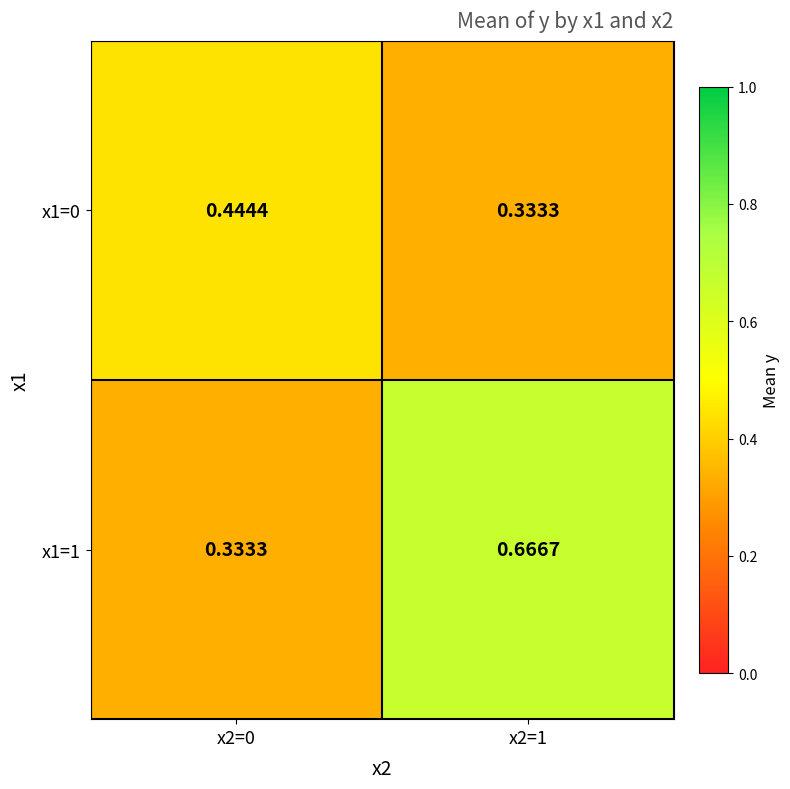

At x2=1, list the series in order from smallest to largest.

x1=0, x1=1